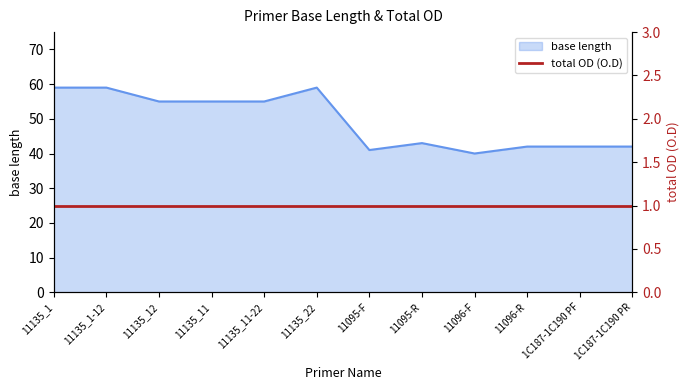

What is the minimum value for base length?

40